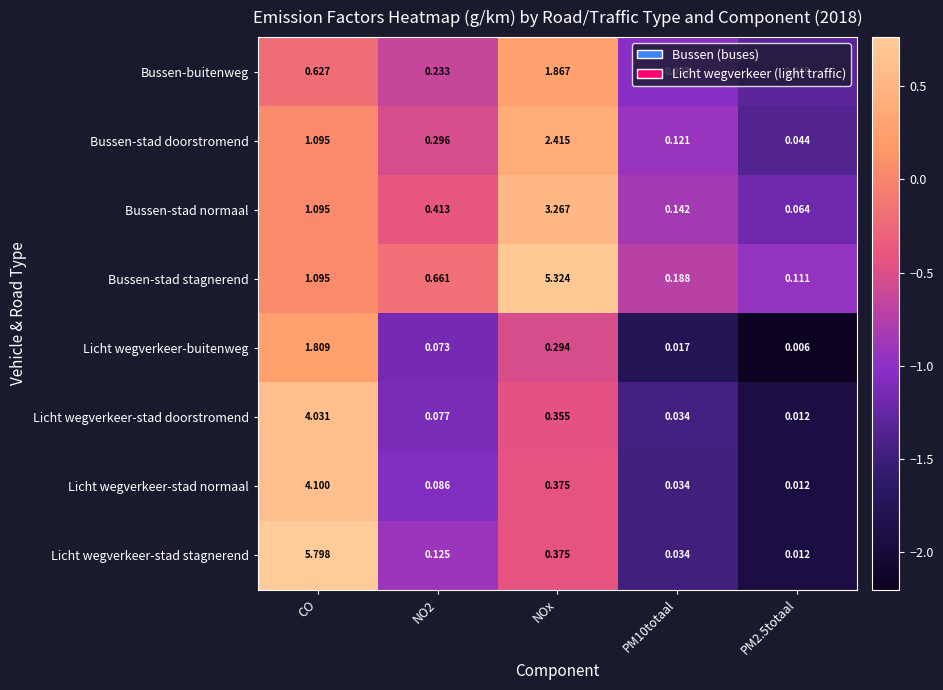

Which label corresponds to the largest value in the chart?

CO